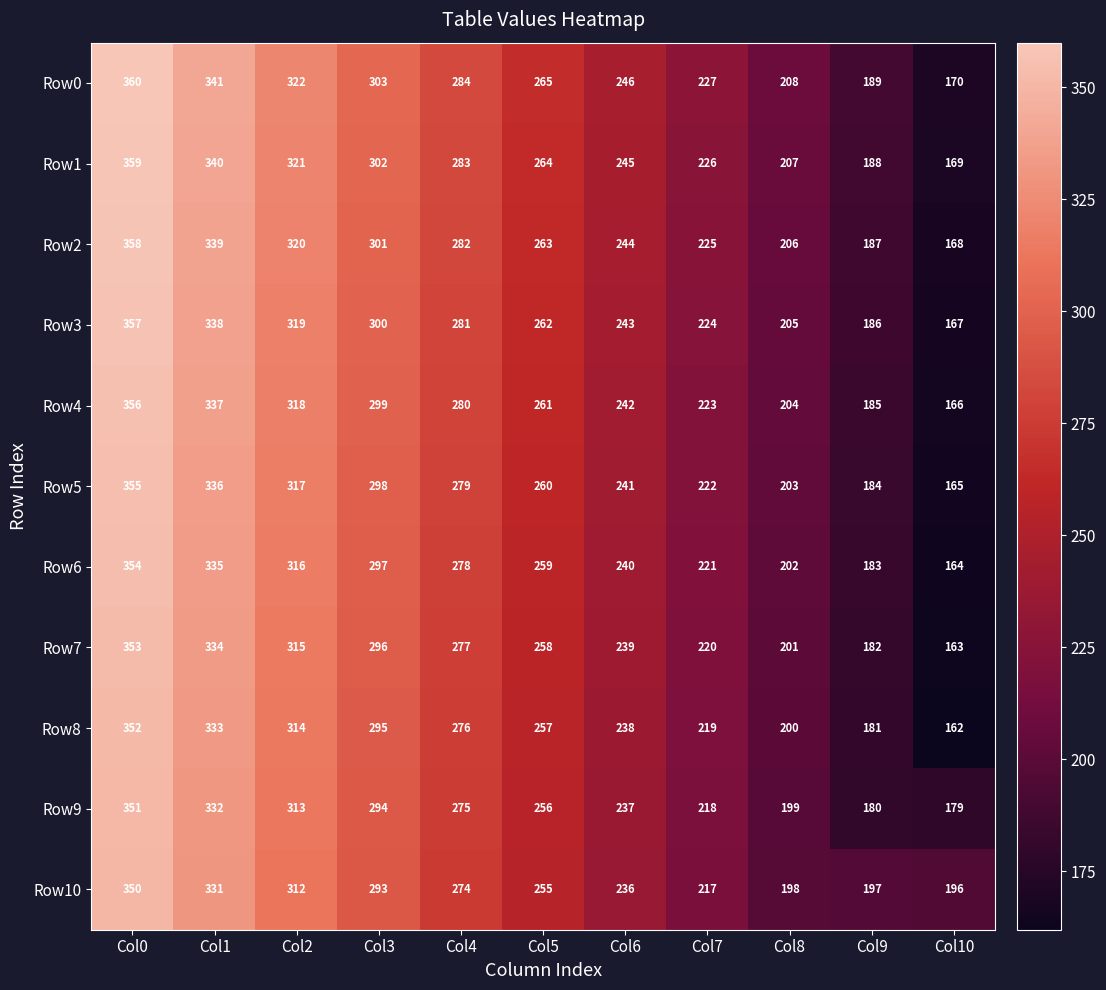

What is the sum of the Row7 values at Col7 and Col9?

402